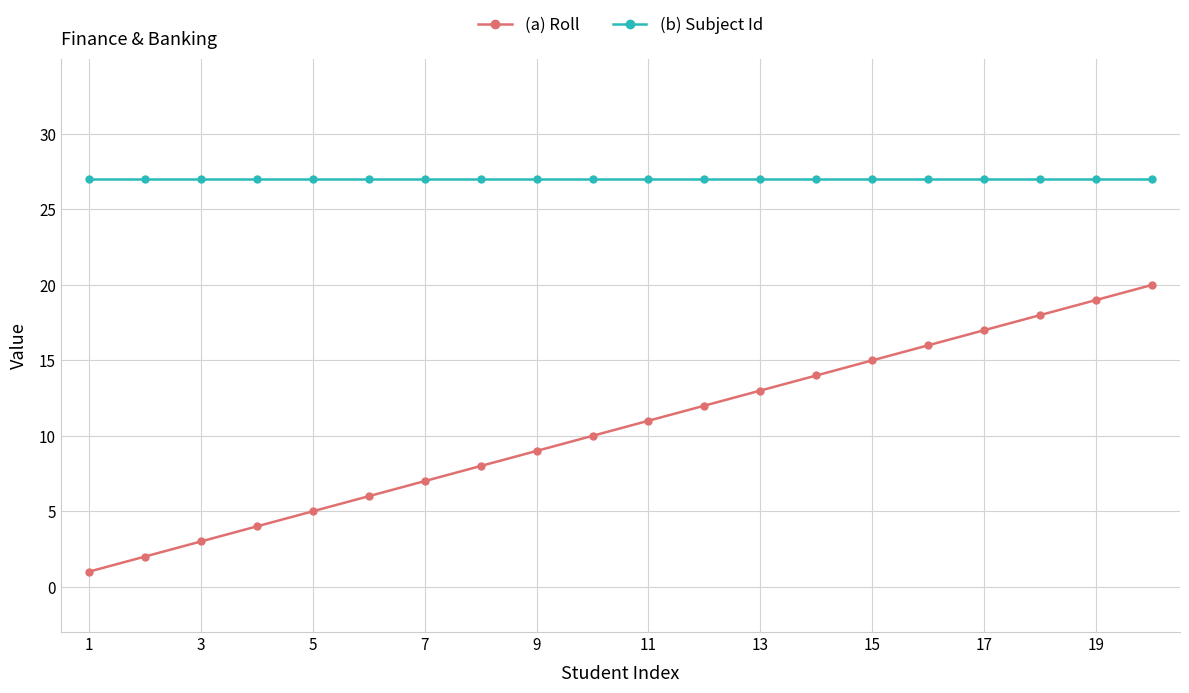

What is the smallest value displayed?

1